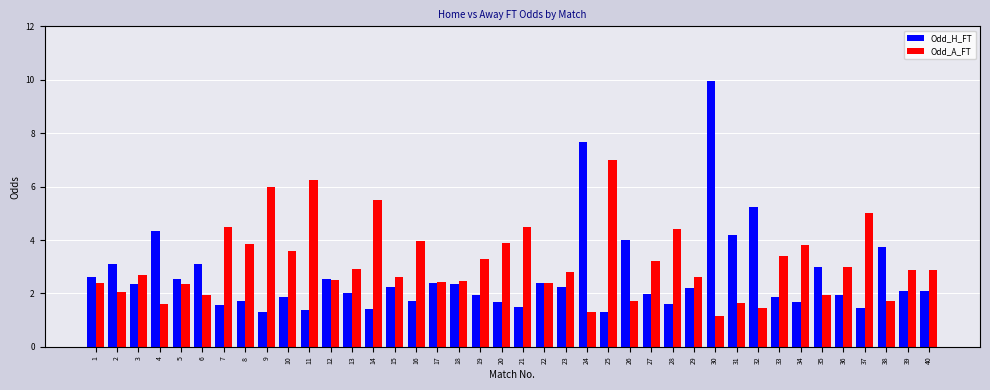

What is the difference between the highest and lowest values at 20?

2.2